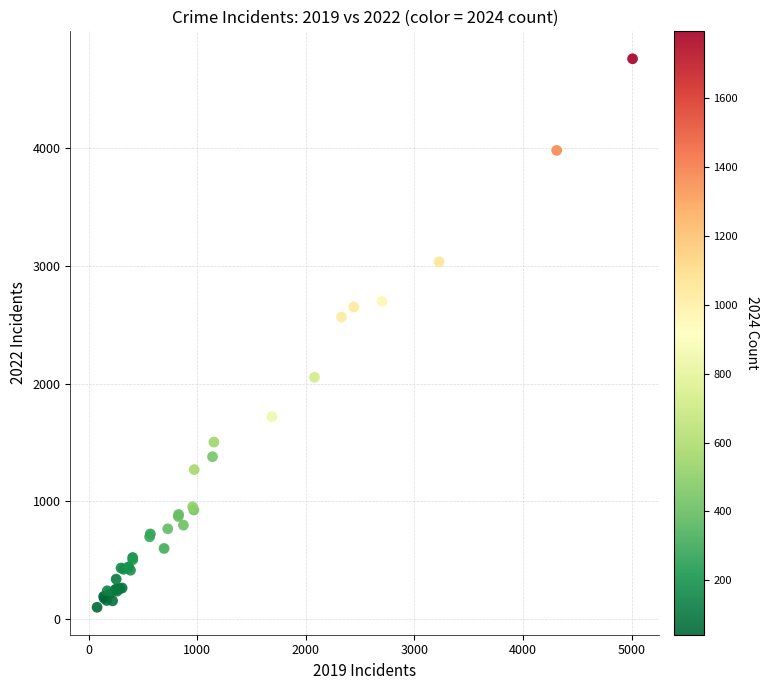

What Y value in the scatter plot is closest to 2430?

2566